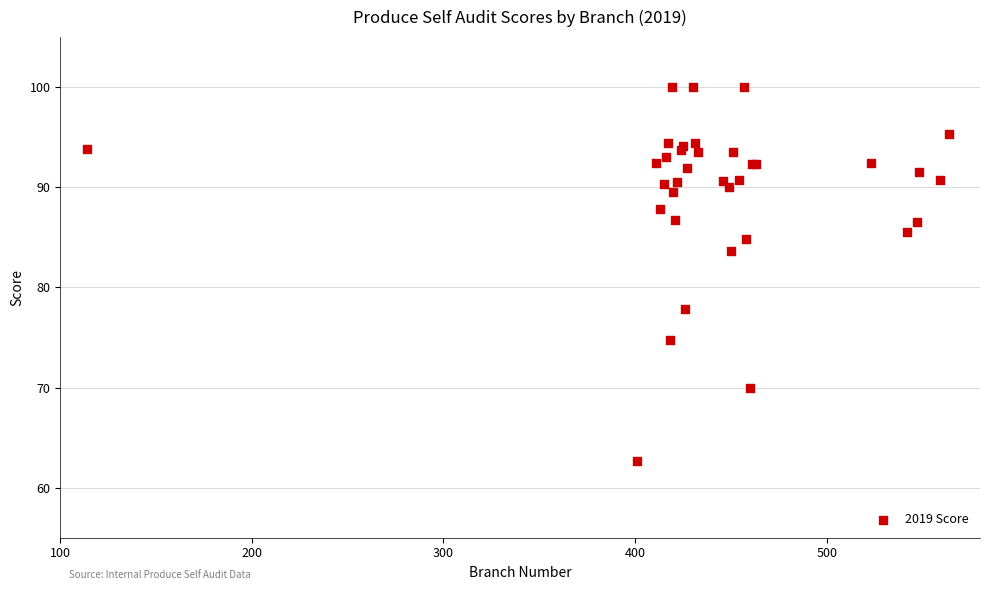

What Y value in the scatter plot is closest to 81?

83.6